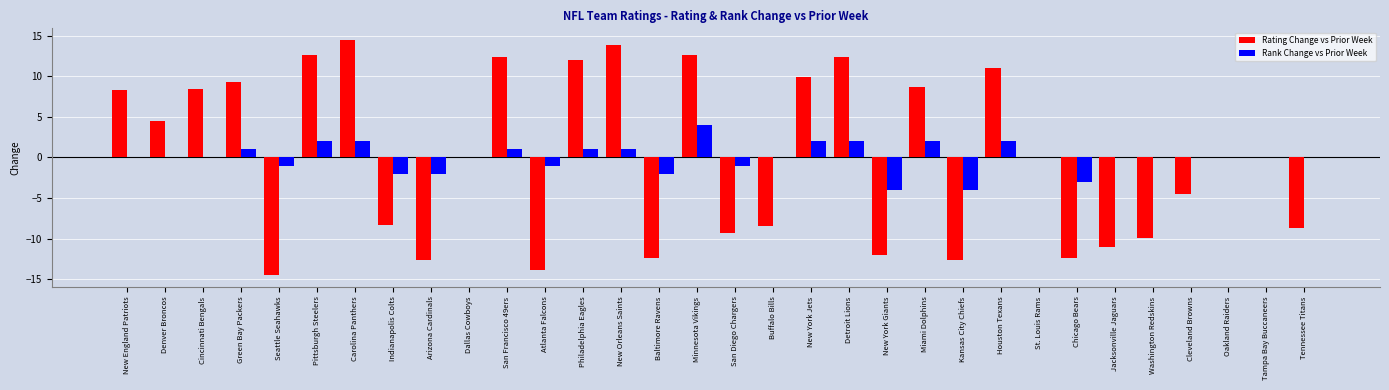

Does the chart contain stacked bars?

No